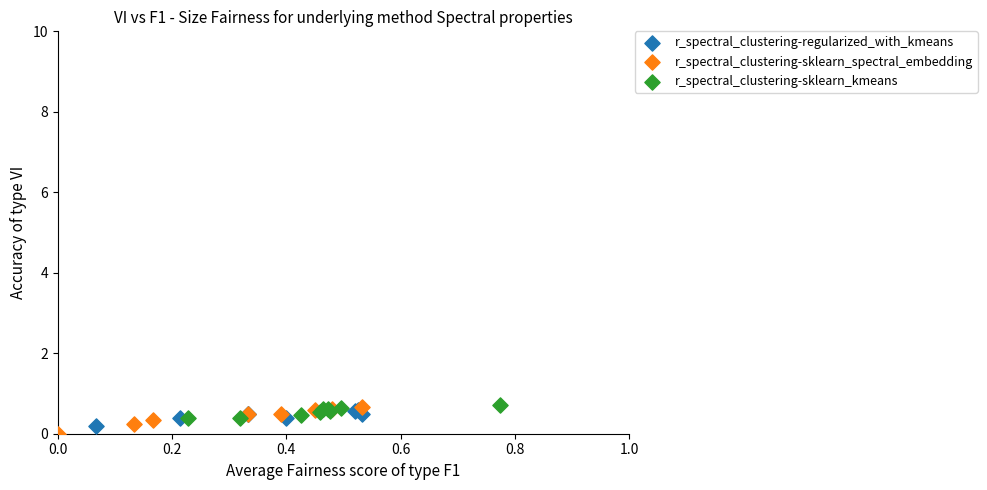

What are all the series names shown in the legend?

r_spectral_clustering-regularized_with_kmeans, r_spectral_clustering-sklearn_spectral_embedding, r_spectral_clustering-sklearn_kmeans